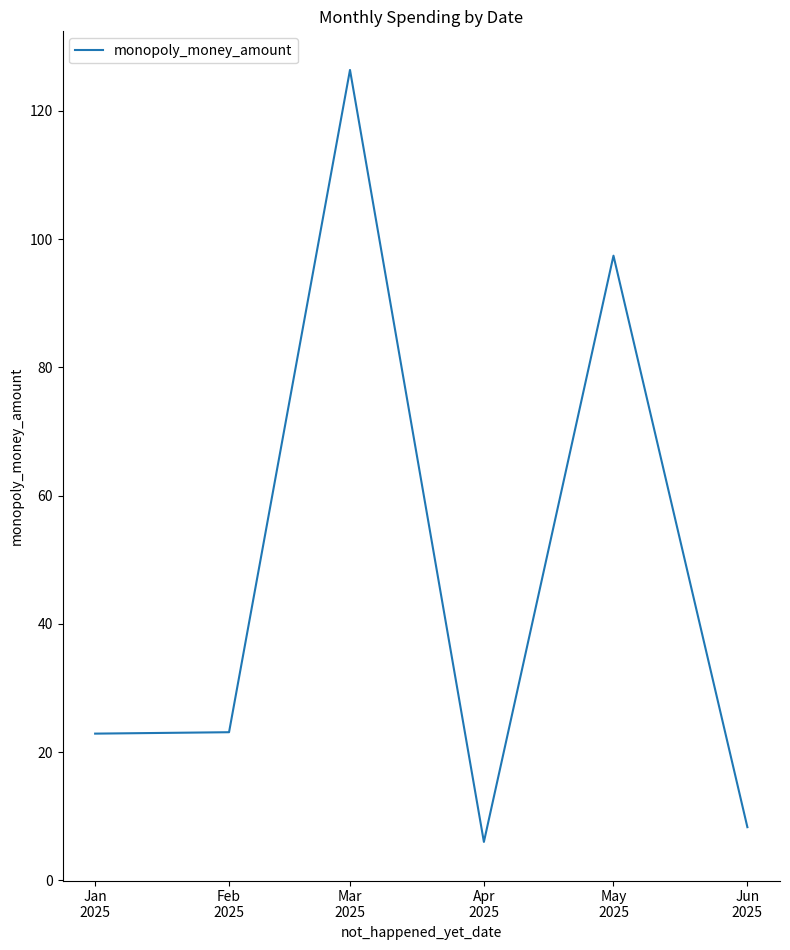

At which label is the value closest to 66?

May
2025